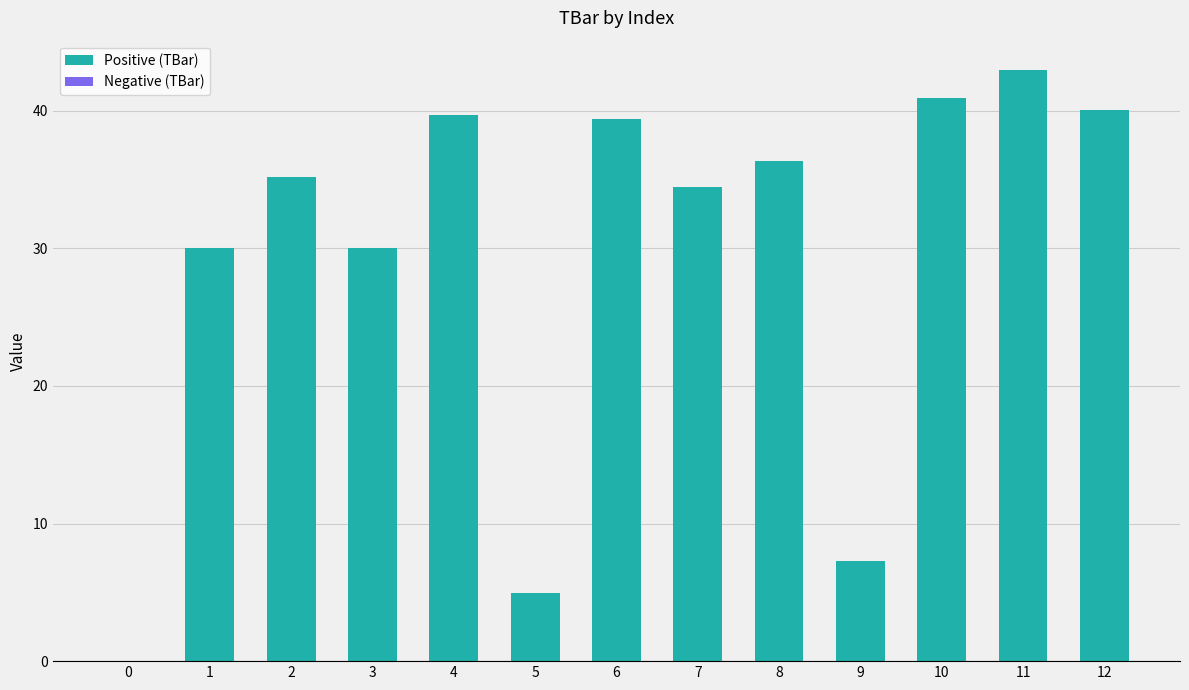

The chart shows a value of 30.0 at 1. True or false?

True